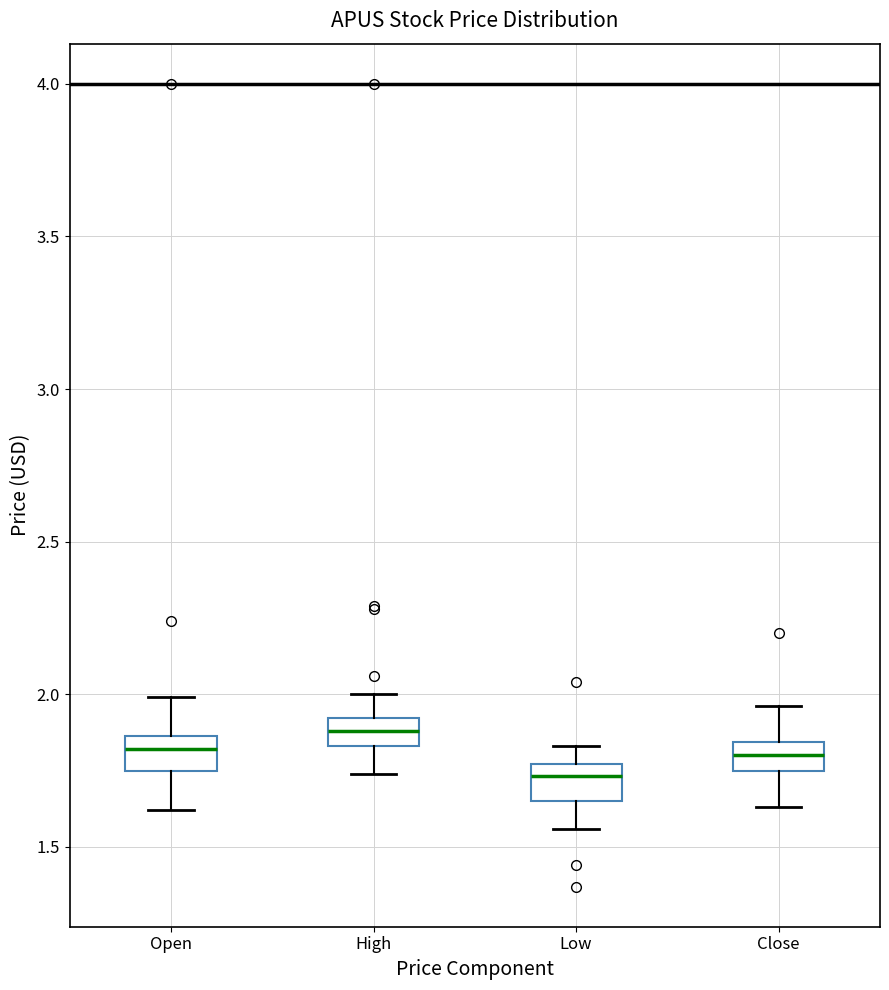

Reading left to right, transcribe this box plot: for each box, give where its median line is, the range the box spans, and where its two whiskers end, as read against the y-axis. The values are not printed on the chart, so give them approximately, as read against the axis.

Open: median 1.80, box 1.75 to 1.85, whiskers 1.60 to 2.00
High: median 1.90 (inside the box), box 1.85 to 1.90, whiskers 1.75 to 2.00
Low: median 1.75 (just below the box's upper edge), box 1.65 to 1.75, whiskers 1.55 to 1.85
Close: median 1.80, box 1.75 to 1.85, whiskers 1.65 to 1.95